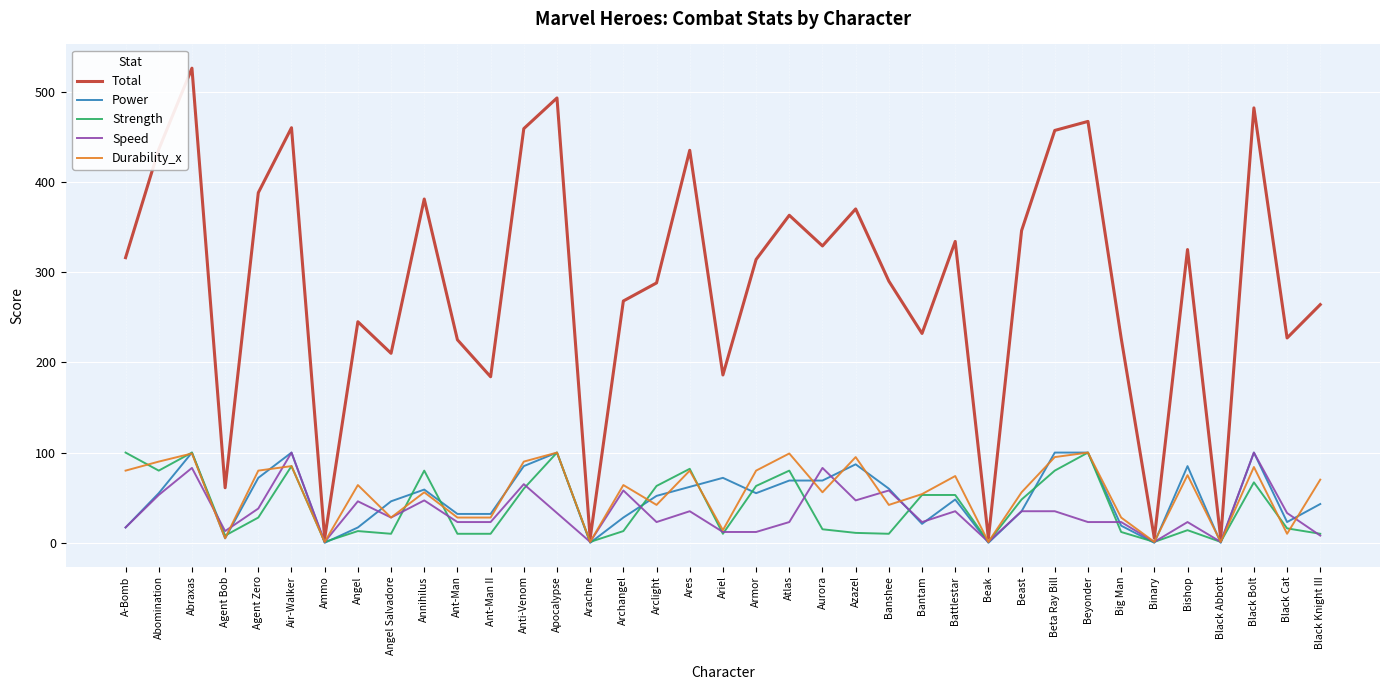

How many lines are shown in the chart?

5